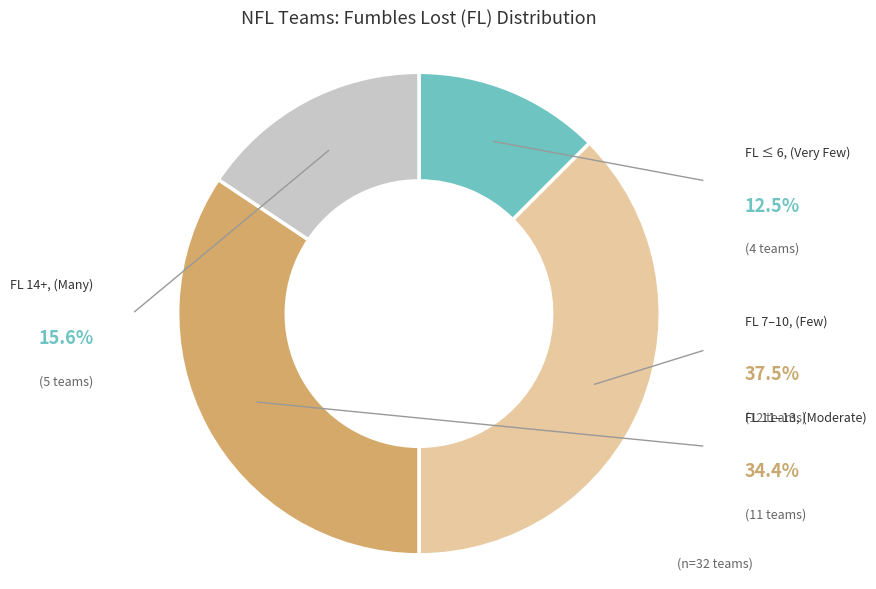

Is there a majority slice in this chart?

No